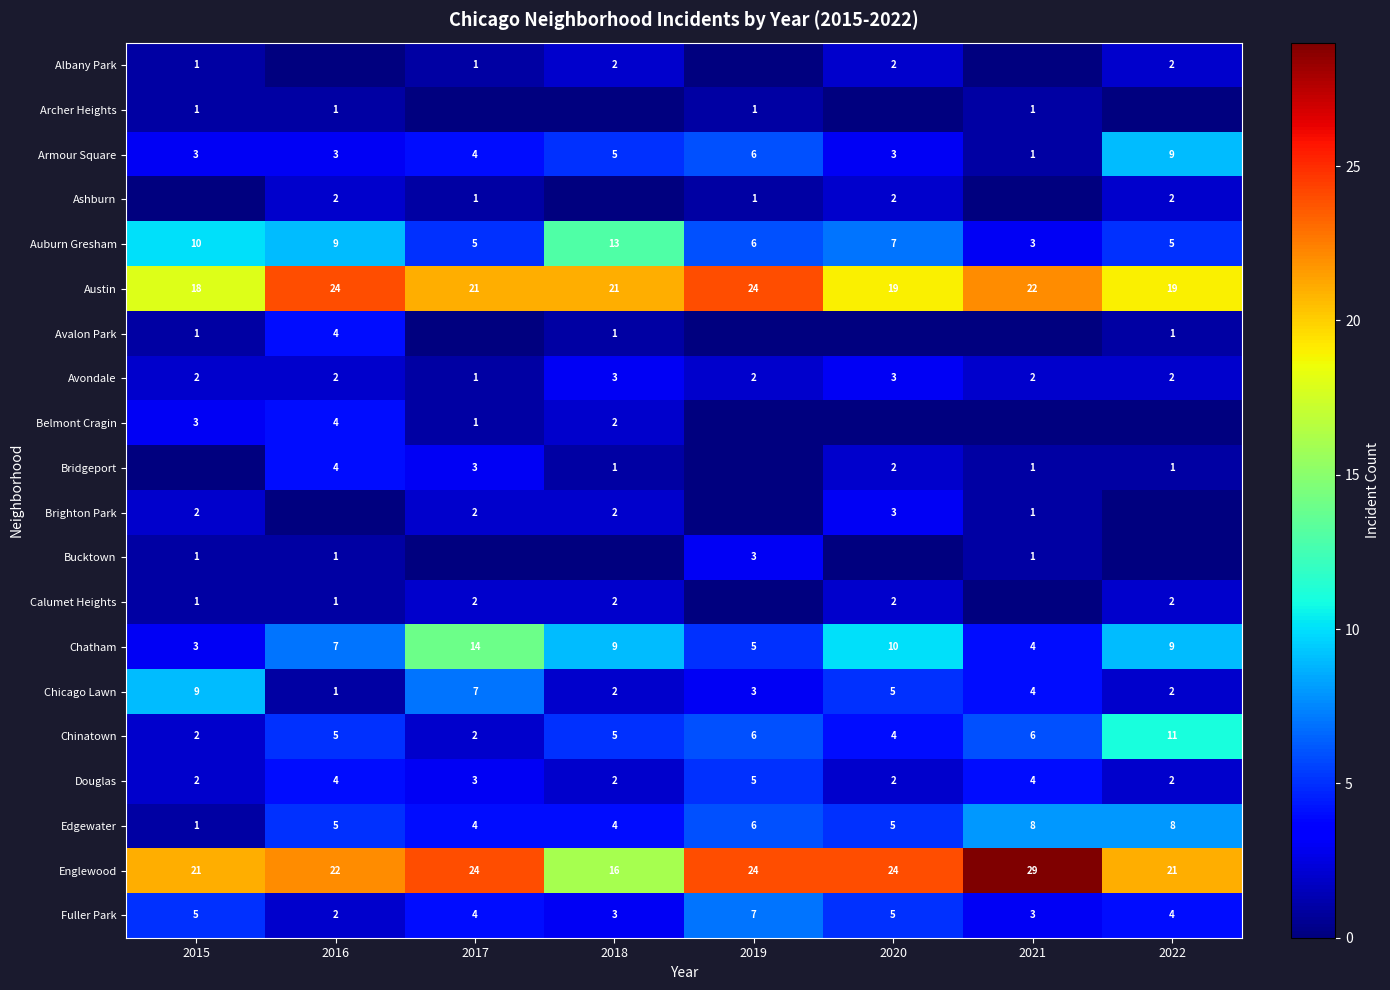

What is the average value of the Armour Square series?

4